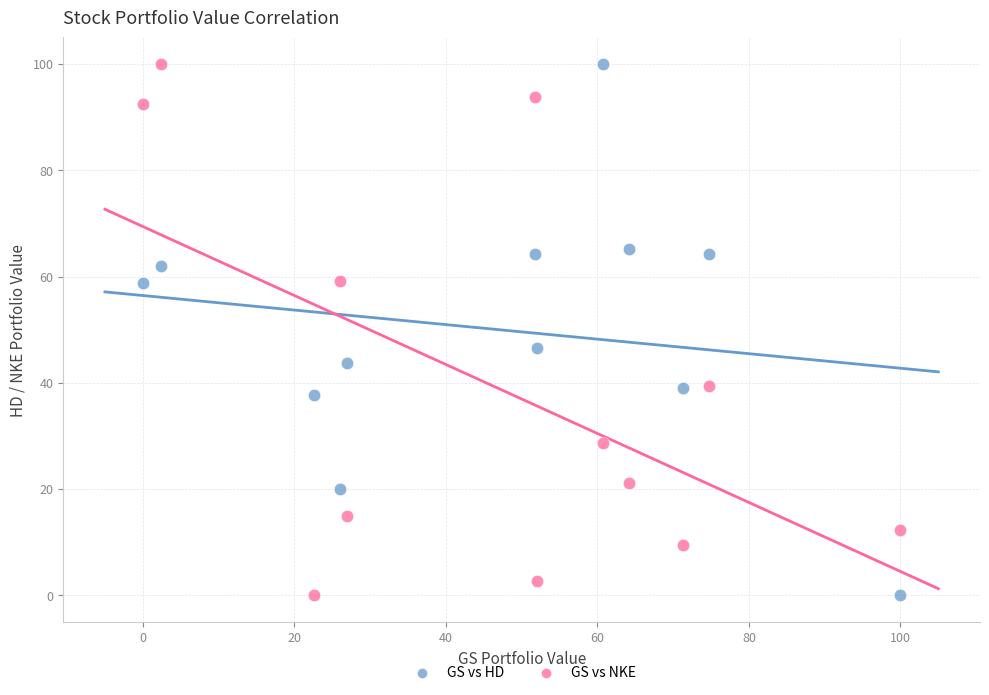

In the GS vs HD series, what Y value is closest to 50?

46.6